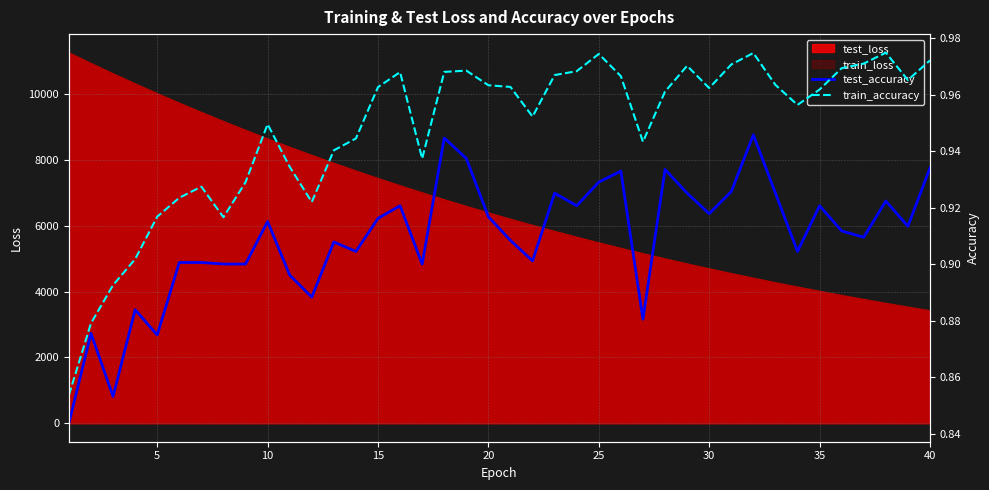

The test_accuracy series shows 0.9 at 11. True or false?

True